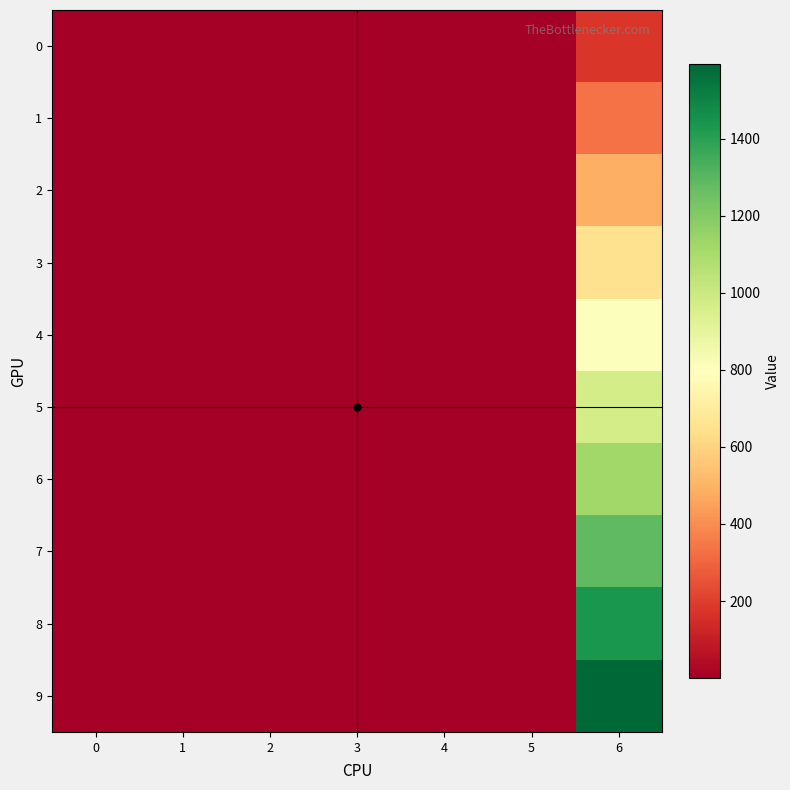

At which category is the sum across all series the highest?

6